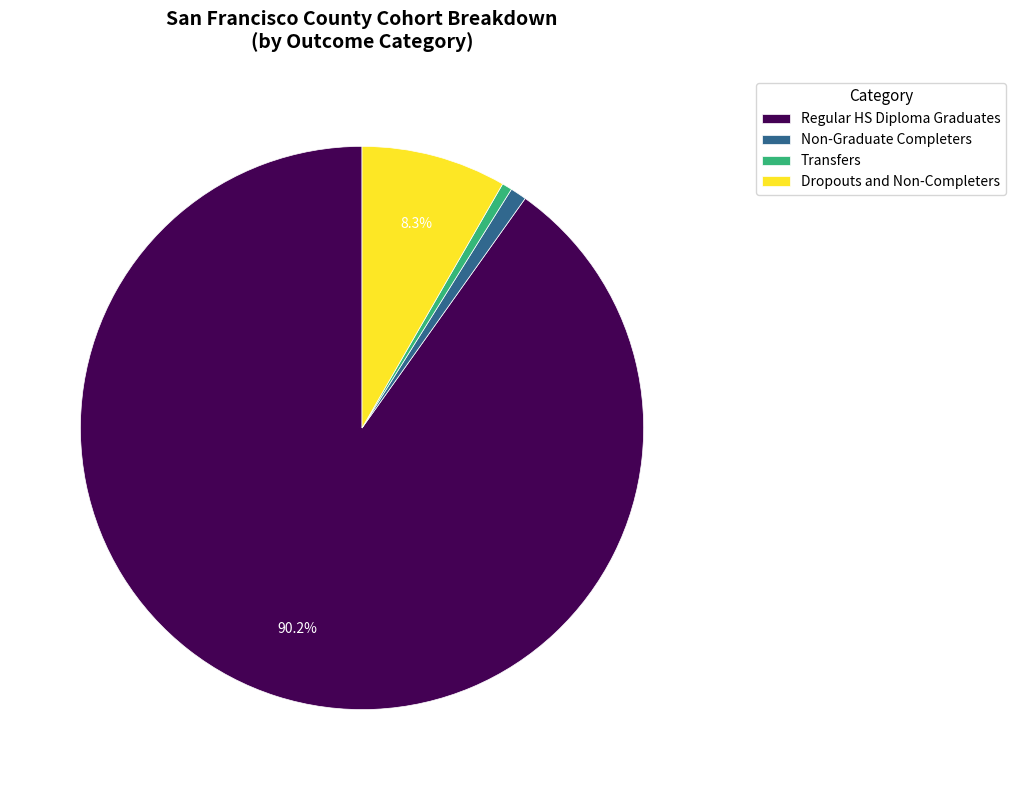

What is the total percentage of Regular HS Diploma Graduates and Dropouts and Non-Completers?

98.5%